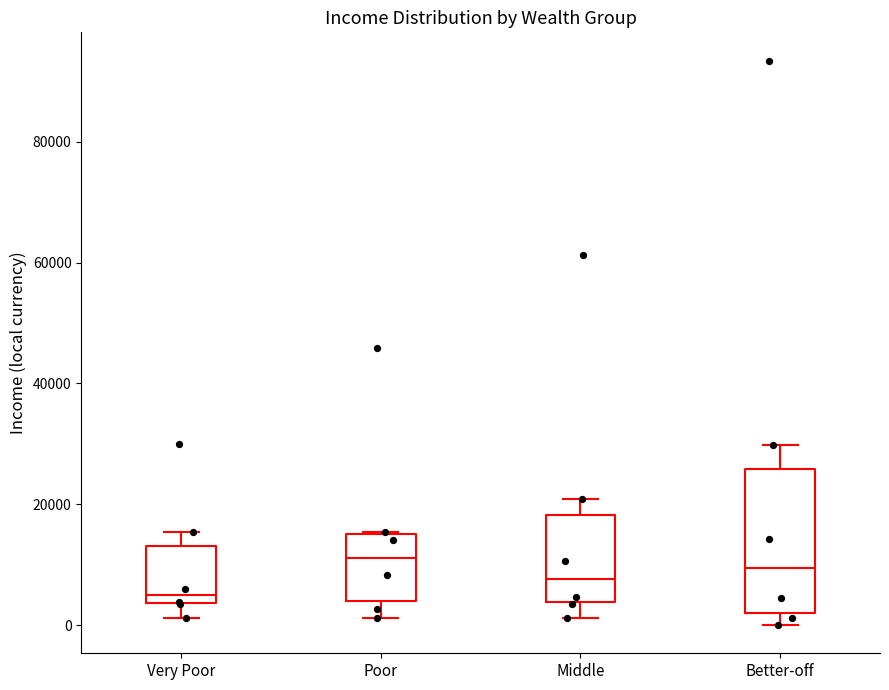

Comparing the boxes themselves (not the whiskers), which one is the tallest?

Better-off